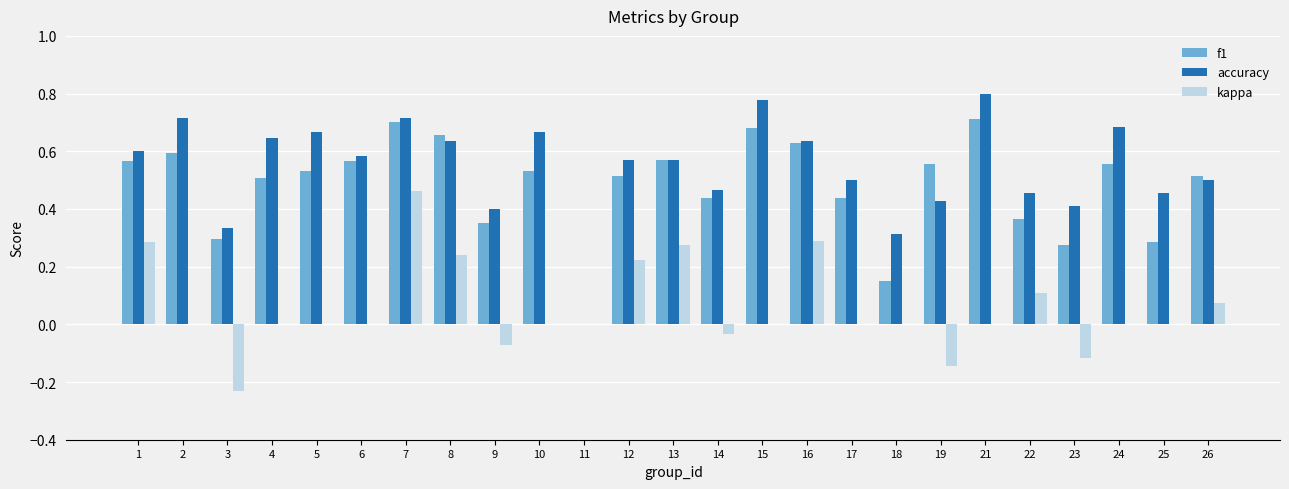

At which label does kappa reach its peak?

7